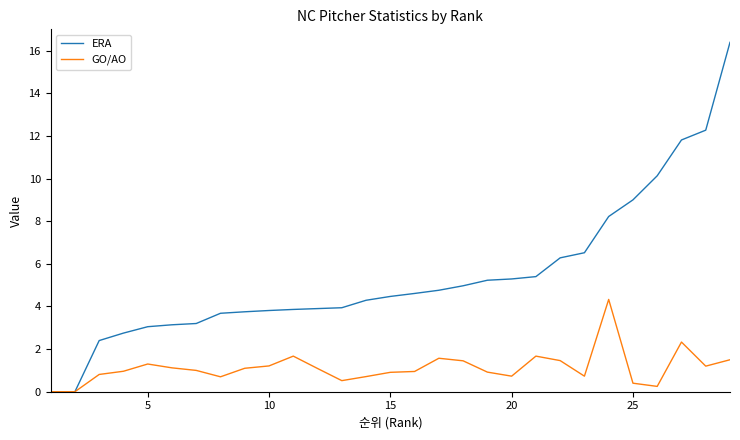

List the series in order of their peak value, highest first.

ERA, GO/AO